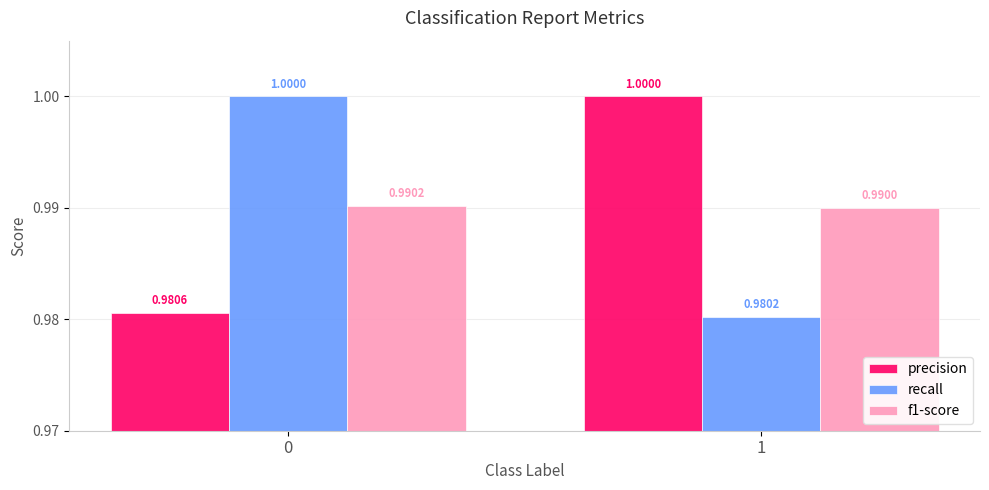

At which category does the chart reach its minimum across all series?

1